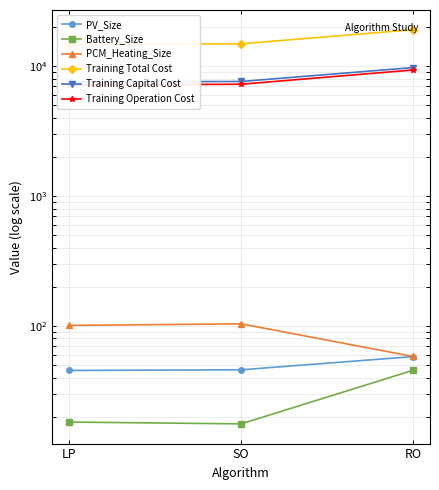

Where is Training Operation Cost nearest to the value 8270?

SO